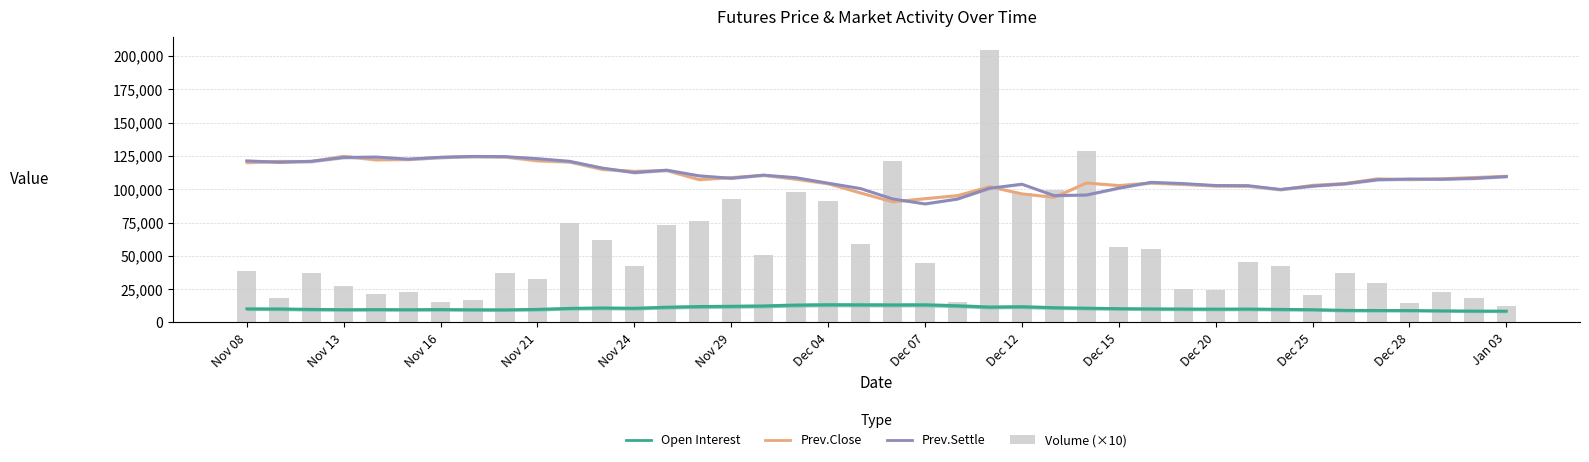

How many values in the Prev.Close series exceed 107850?

19